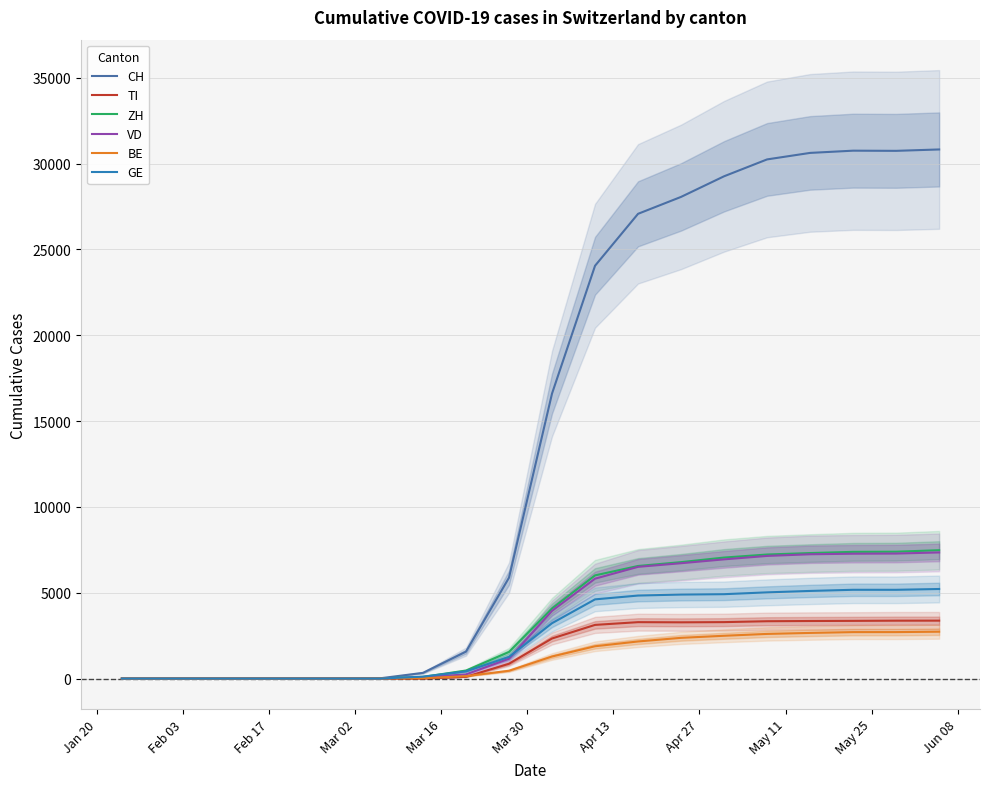

What is the greatest value displayed?

30827